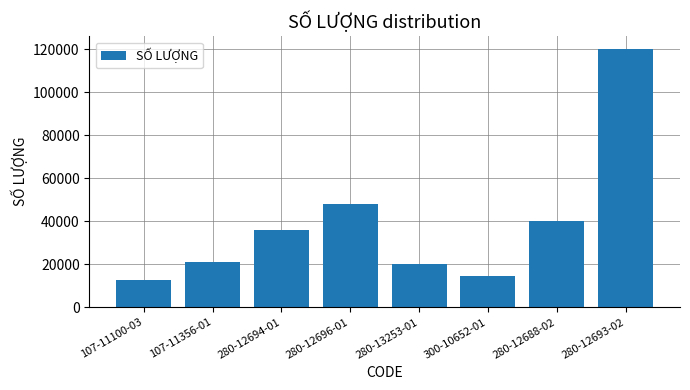

What position from the right is 107-11100-03?

8